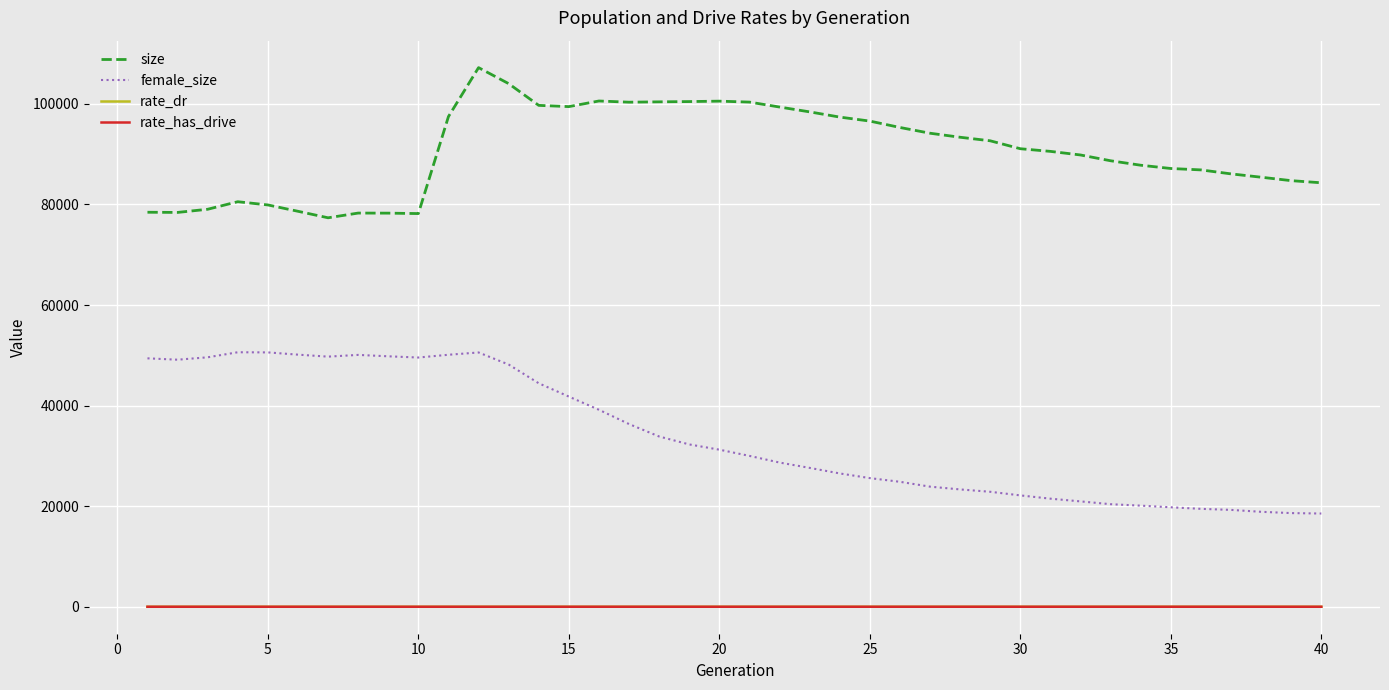

Which series has the largest total across all categories?

size